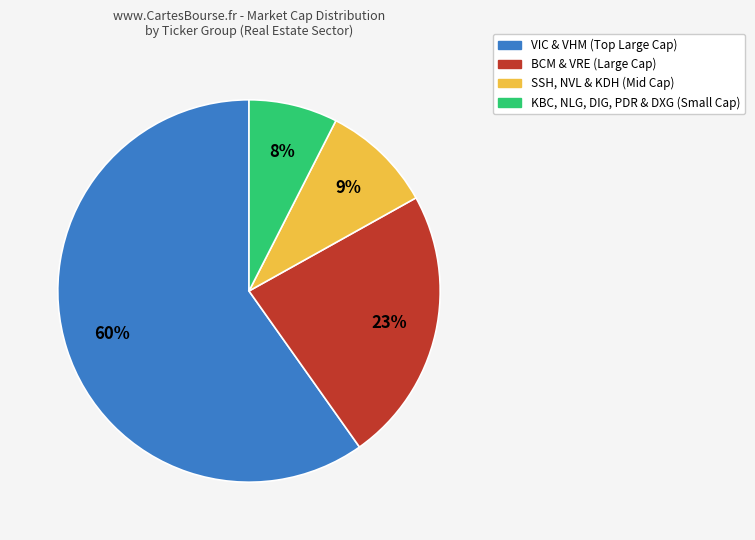

Which has a higher value, BCM & VRE (Large Cap) or KBC, NLG, DIG, PDR & DXG (Small Cap)?

BCM & VRE (Large Cap)